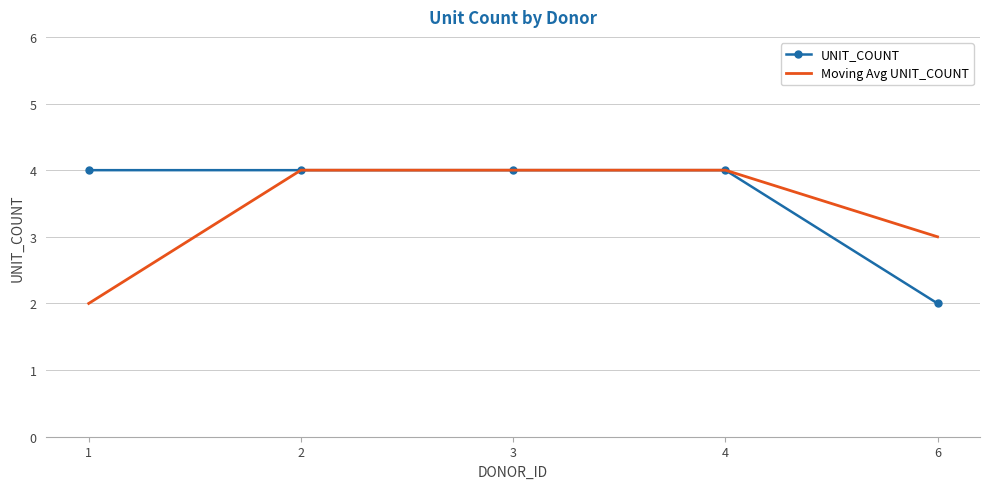

Is the value of Moving Avg UNIT_COUNT at 1 greater than the value of UNIT_COUNT at 2?

No